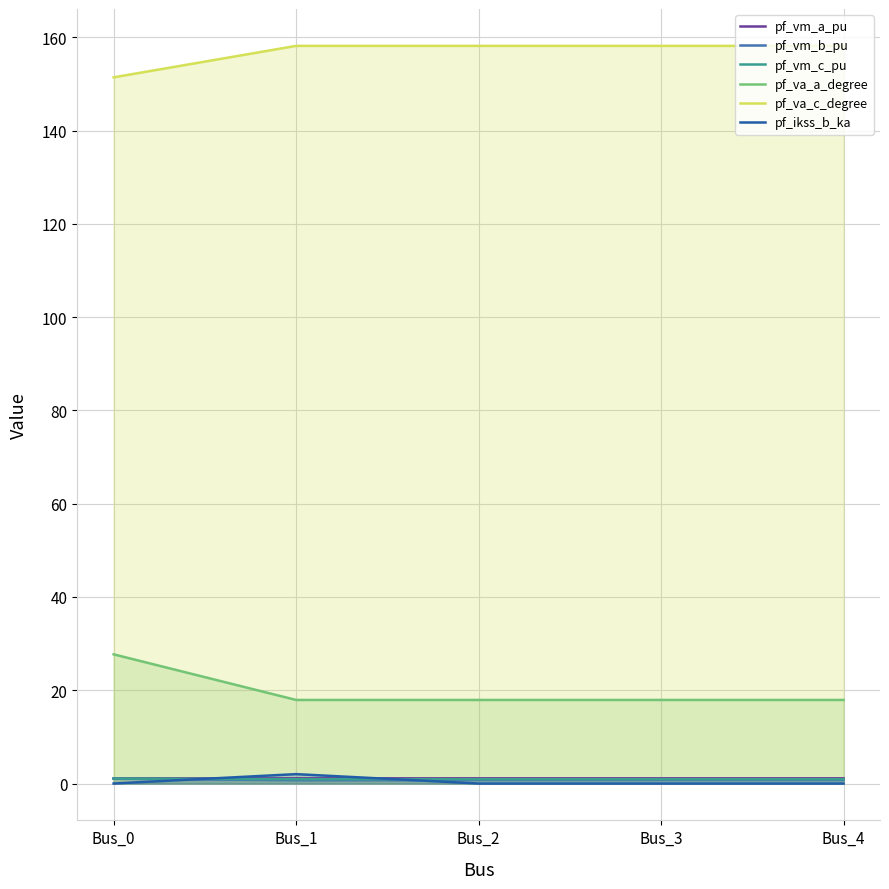

Is it true that pf_ikss_b_ka equals 1.2 at Bus_4?

False